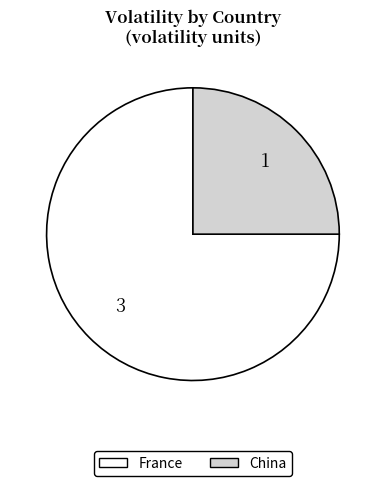

True or false: China accounts for 16% of the total.

False